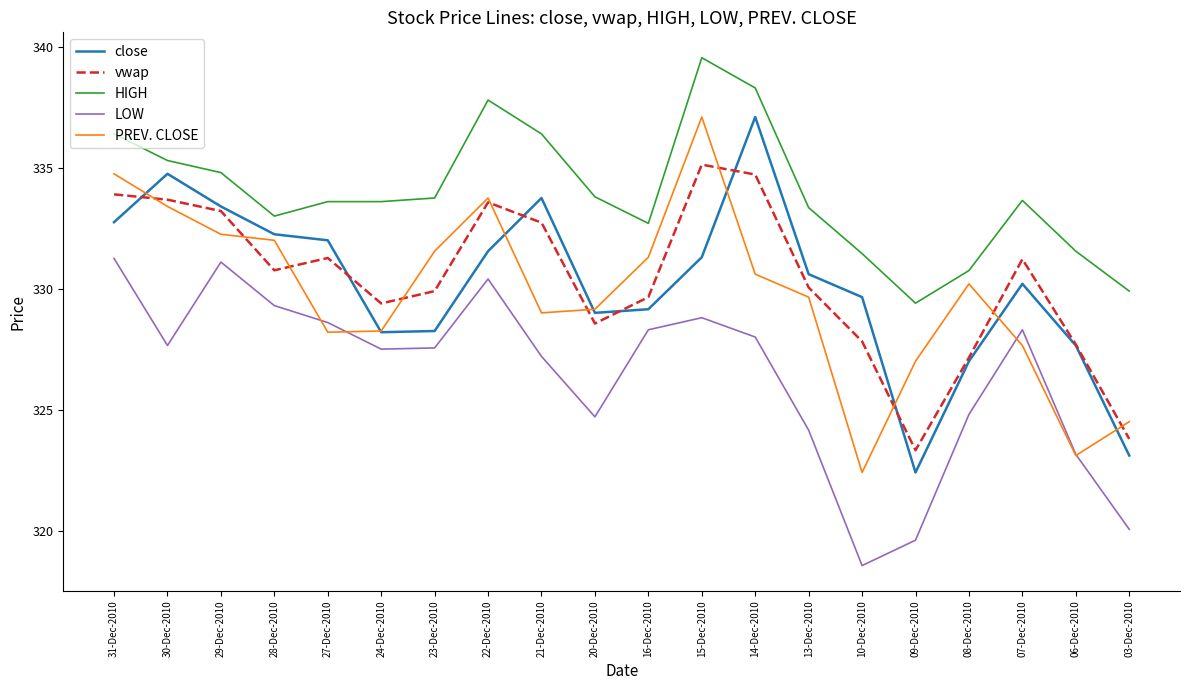

How many interior local valleys does the close series have?

3